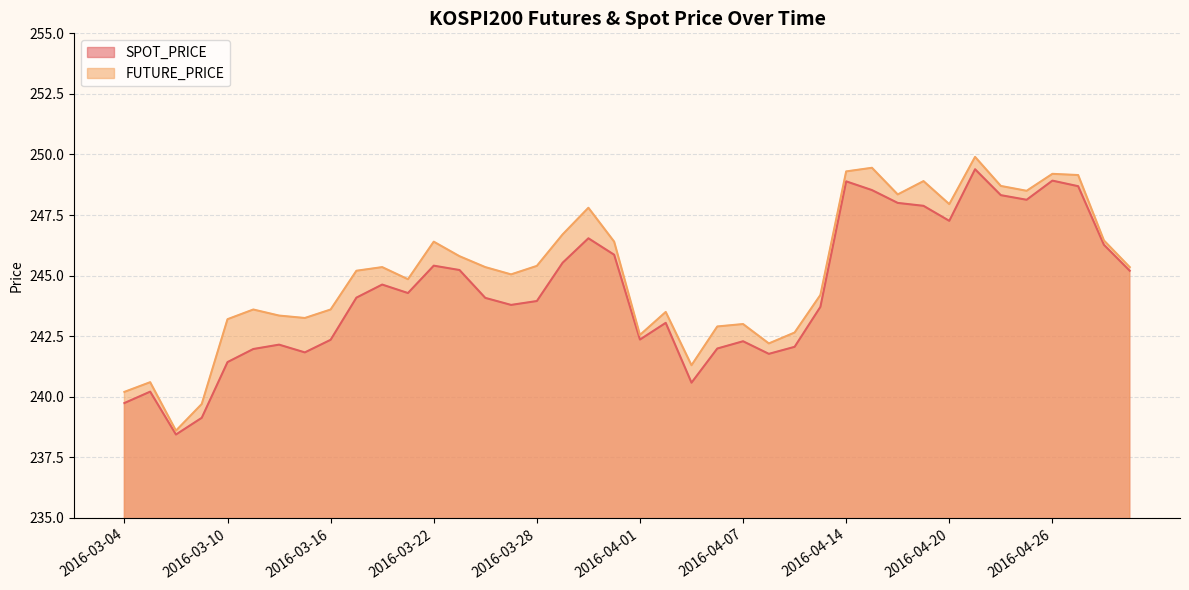

Is it true that FUTURE_PRICE equals 137.7 at 2016-03-07?

False